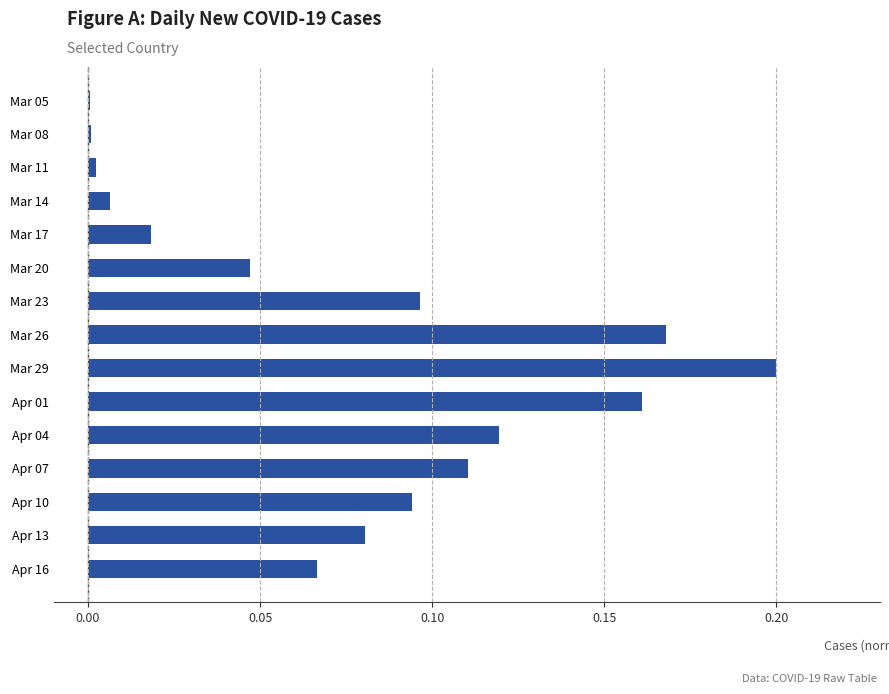

The chart shows a value of 0.1 at Apr 01. True or false?

False